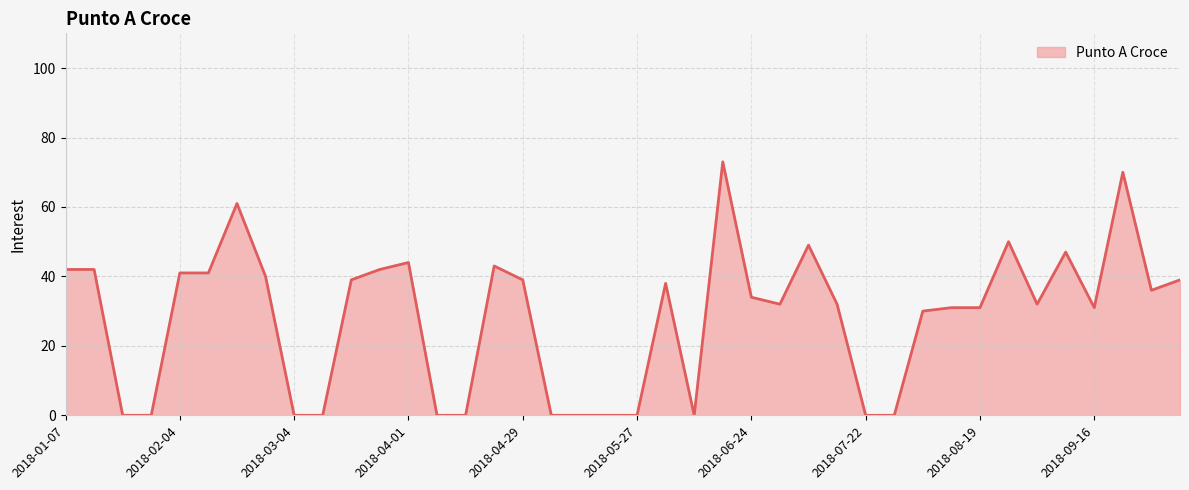

What is the maximum value shown in the chart?

73